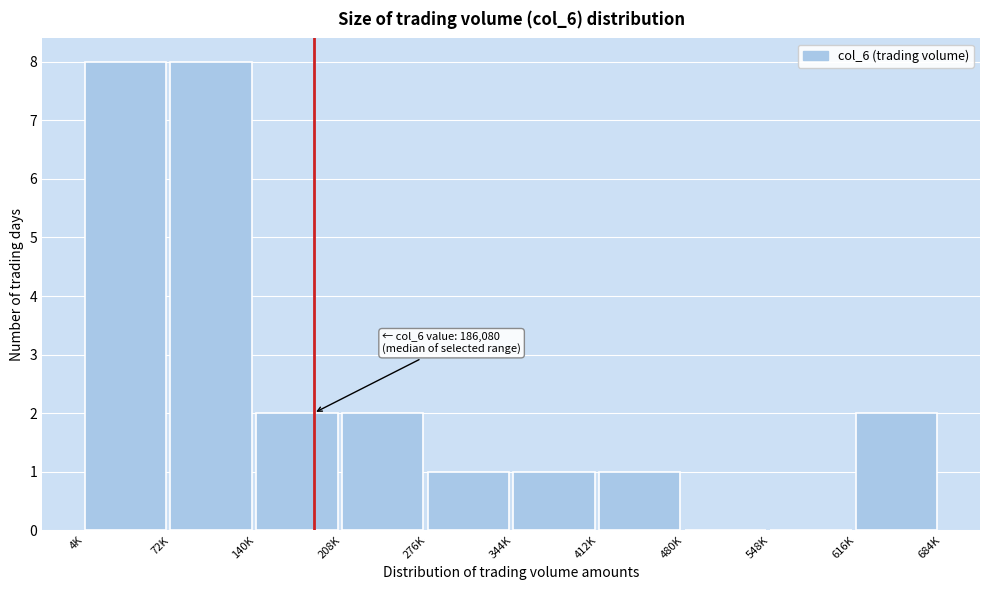

Reading right to left, extract all data points from this chart.

616K=2	548K=0	480K=0	412K=1	344K=1	276K=1	208K=2	140K=2	72K=8	4K=8